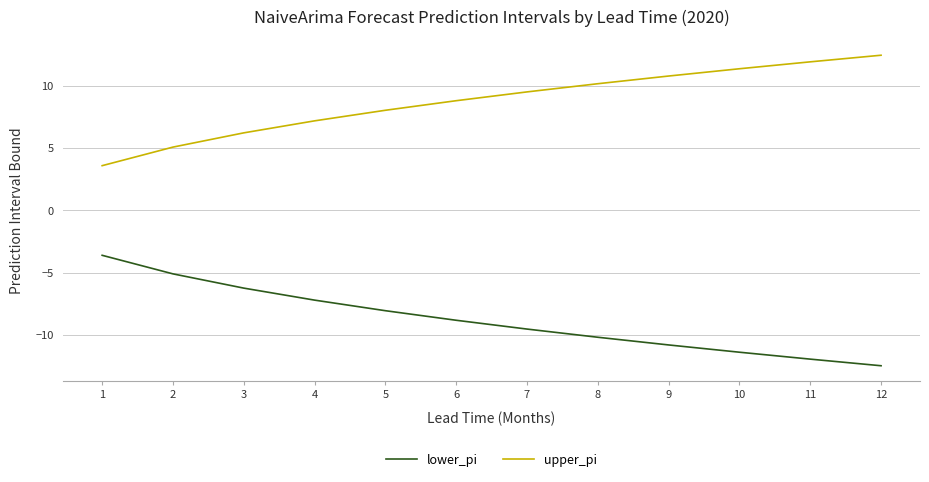

Does the chart display data point markers on the line(s)?

No